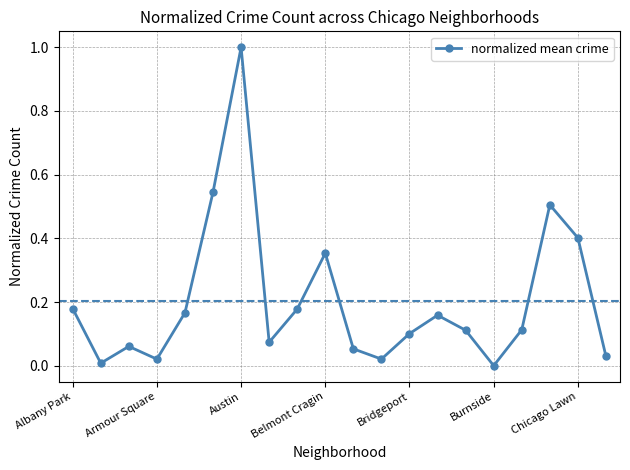

Is this an area chart (filled region under the line)?

No